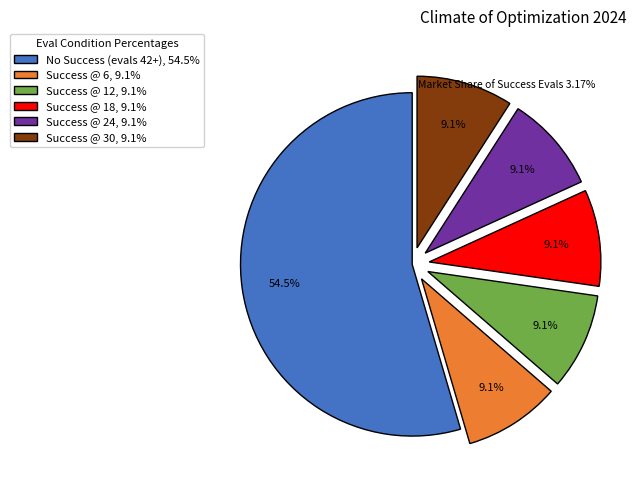

Which slice is the largest?

No Success (evals 42+), 54.5%